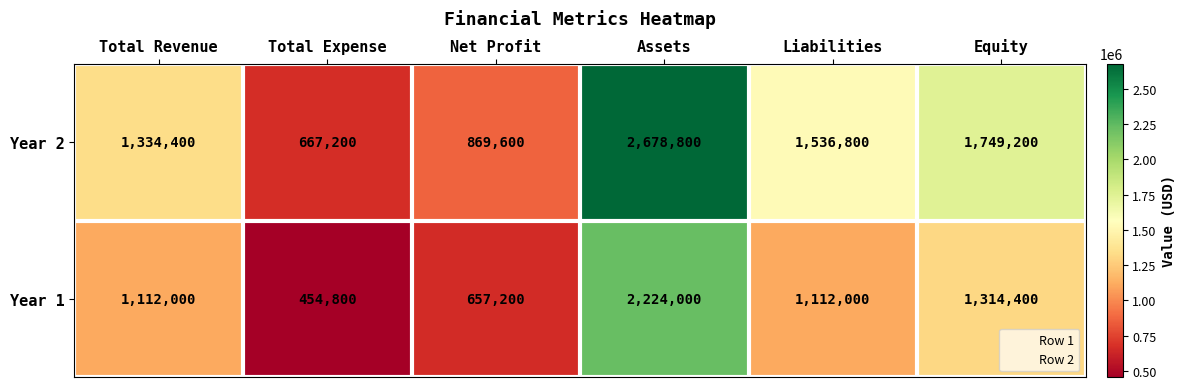

Rank the categories by Year 2 value from lowest to highest.

Total Expense, Net Profit, Total Revenue, Liabilities, Equity, Assets